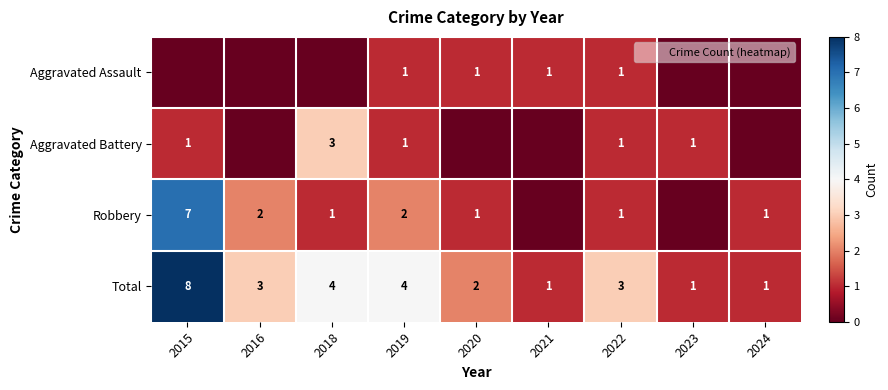

The value of Total at 2022 is 1. True or false?

False